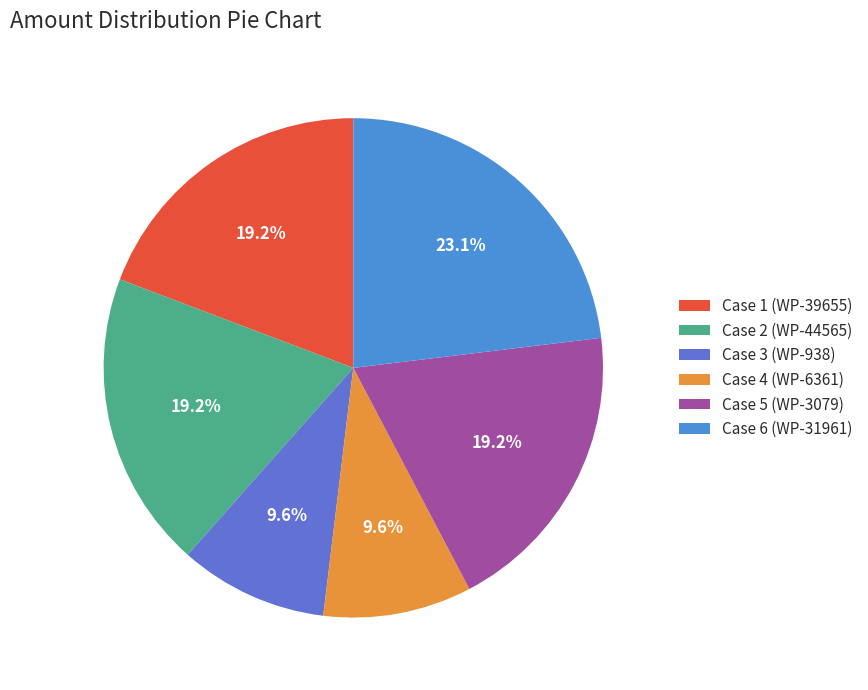

Does any single category account for the majority?

No